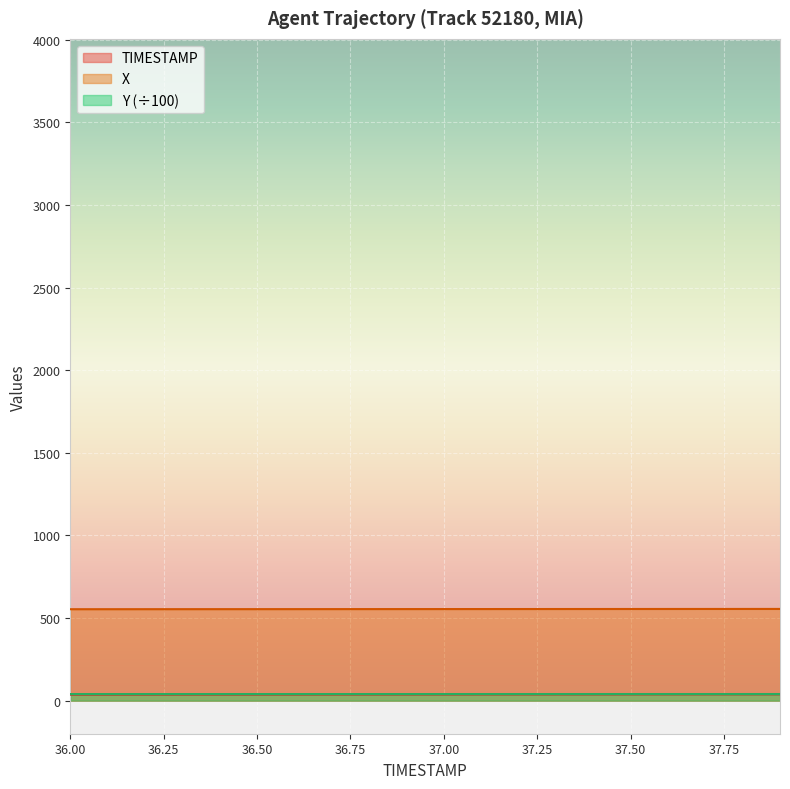

What is the maximum value for TIMESTAMP?

37.9